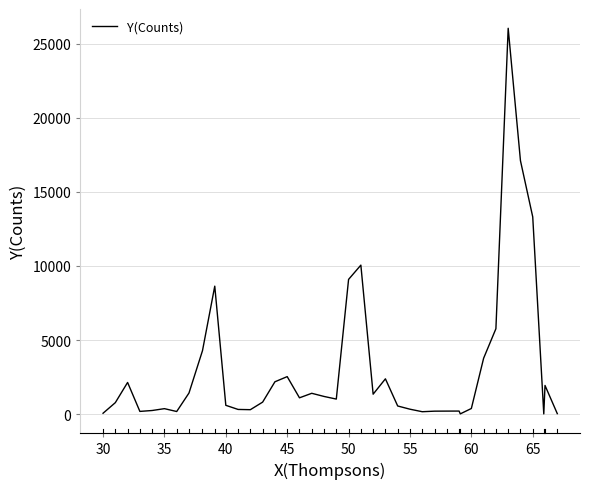

How many lines are shown in the chart?

1